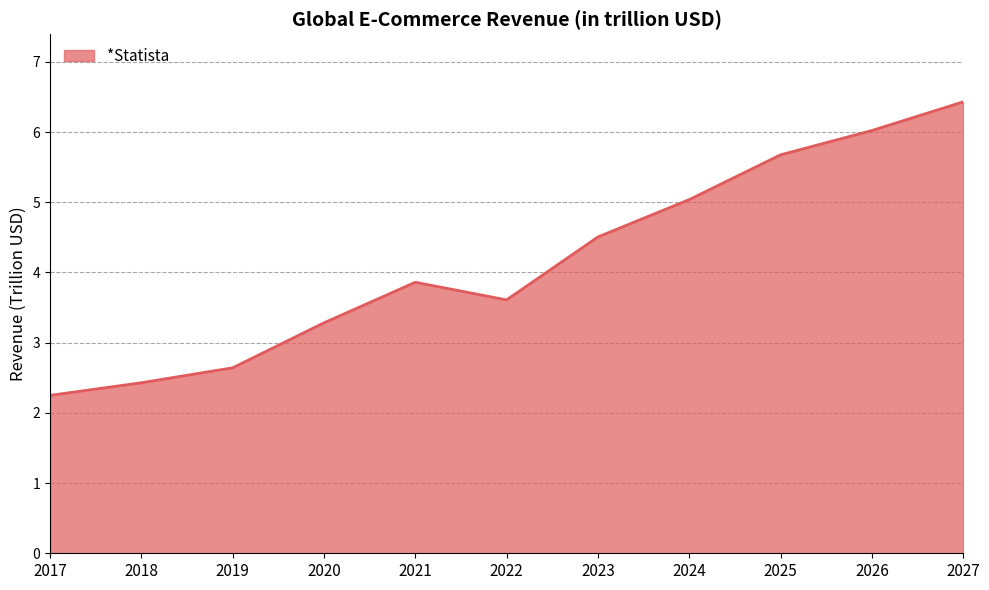

Reading right to left, extract all data points from this chart.

6.4	6.0	5.7	5.0	4.5	3.6	3.9	3.3	2.6	2.4	2.2